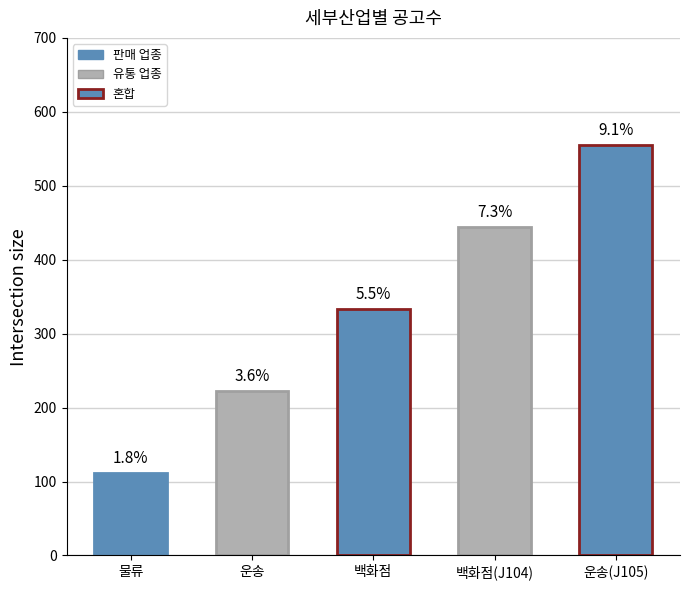

Reading right to left, transcribe all the data shown in this chart.

운송(J105)=555	백화점(J104)=444	백화점=333	운송=222	물류=111